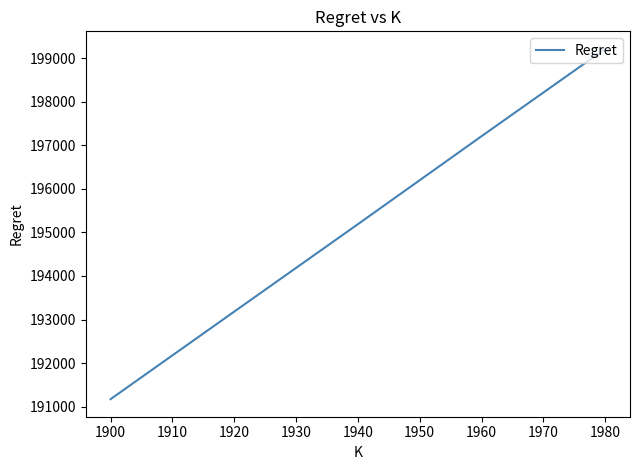

Reading left to right, list all the values displayed in this chart.

191172.2	193182.2	195189.0	197209.3	199213.5